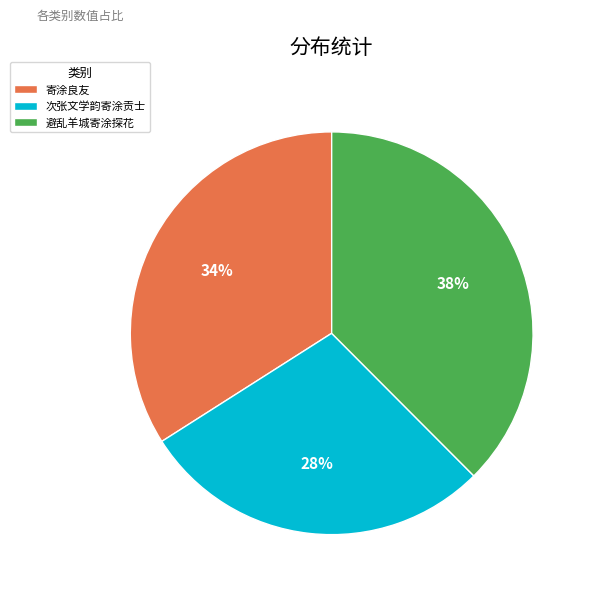

Is the sum of 次张文学韵寄涂贡士 and 避乱羊城寄涂探花 greater than half?

Yes